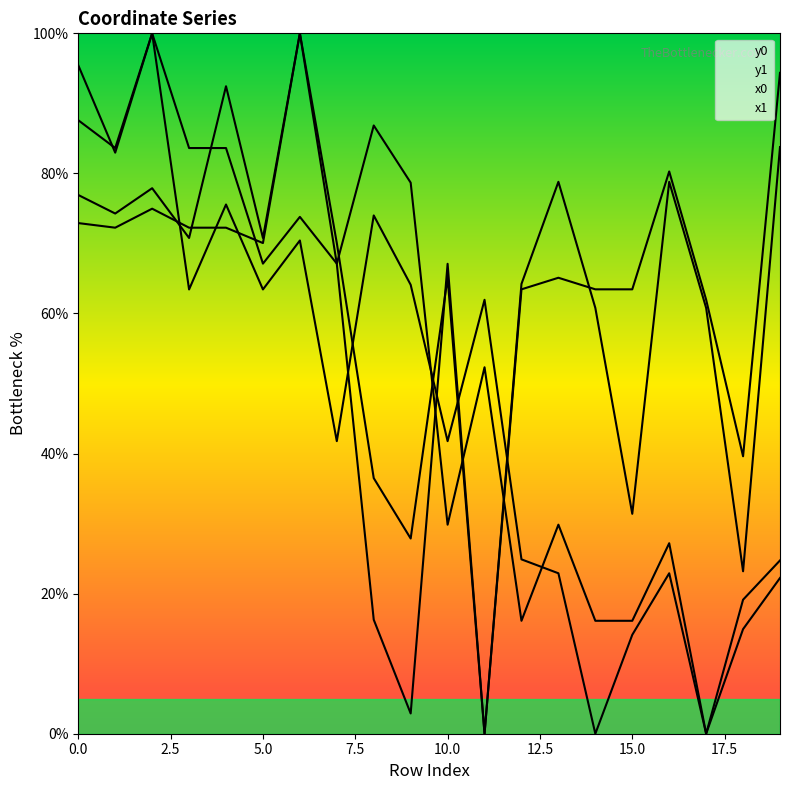

What is the difference between the y1 values at 9 and 2.5?

71.4